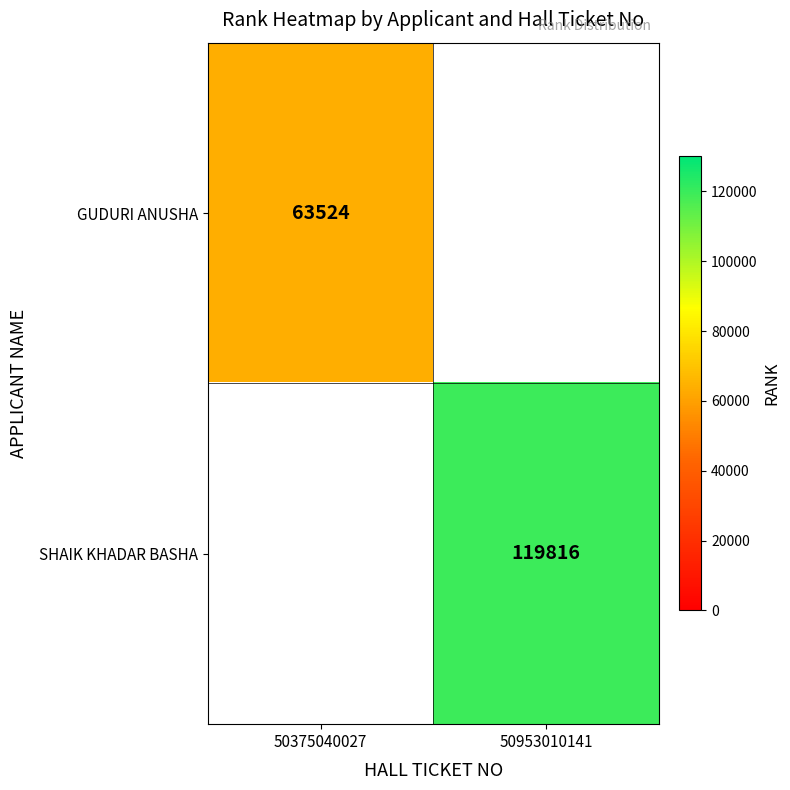

Is it true that SHAIK KHADAR BASHA equals 119816 at 50953010141?

True